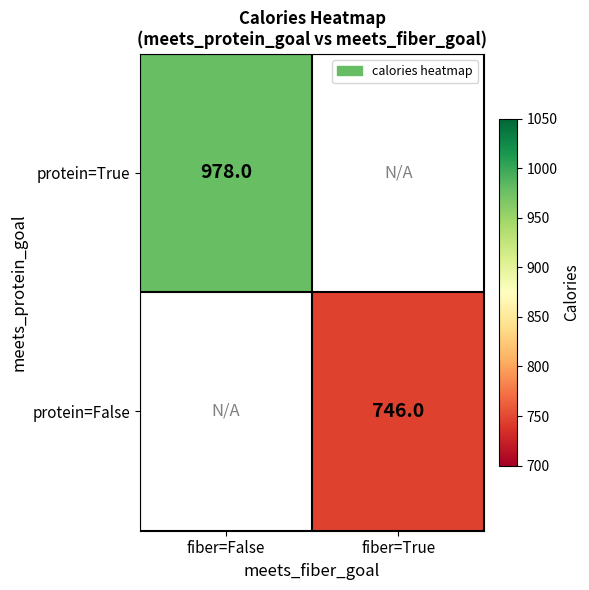

The protein=False series shows 237 at fiber=True. True or false?

False